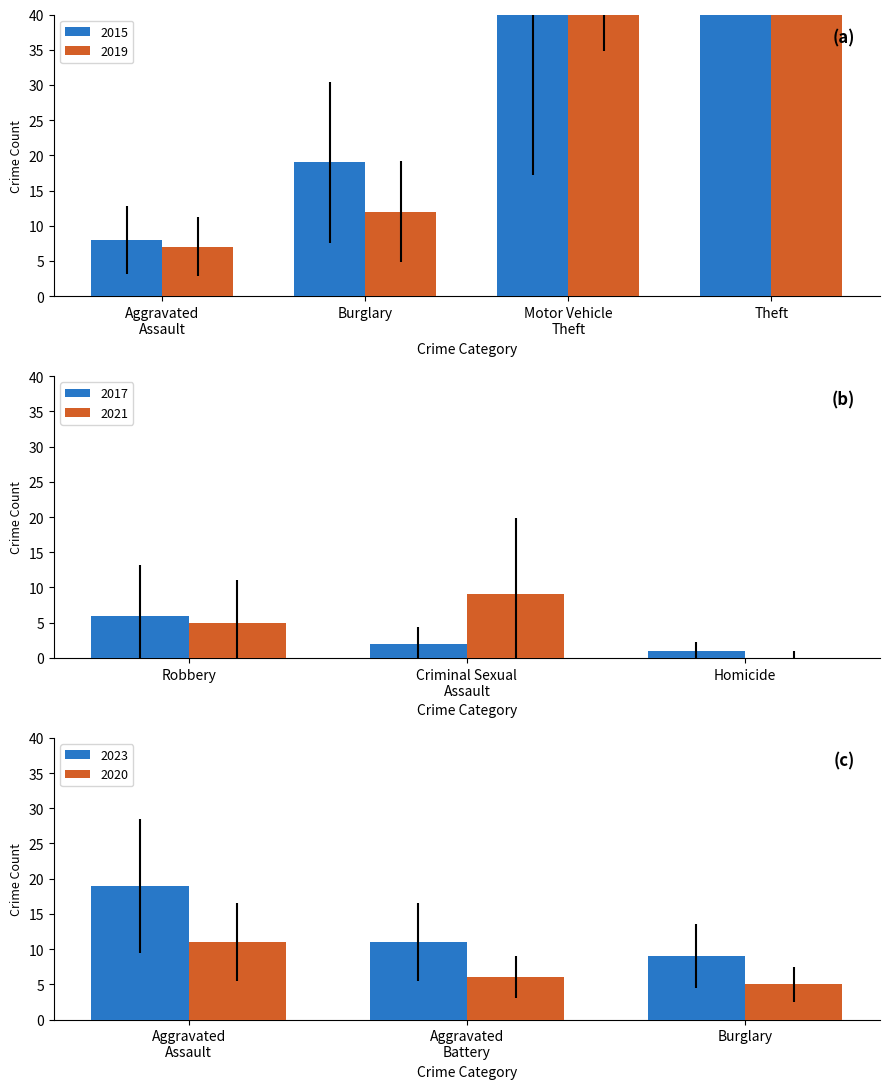

What is the greatest value displayed?

554